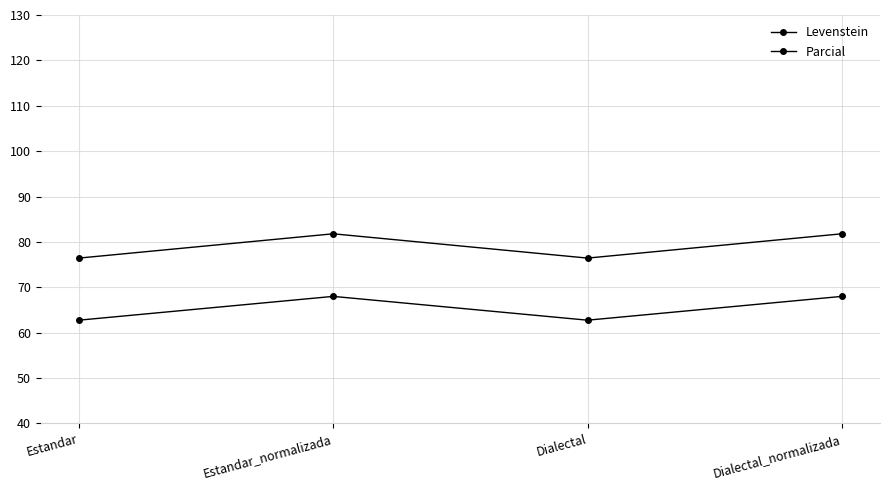

True or false: Parcial and Levenstein cross at least once.

False